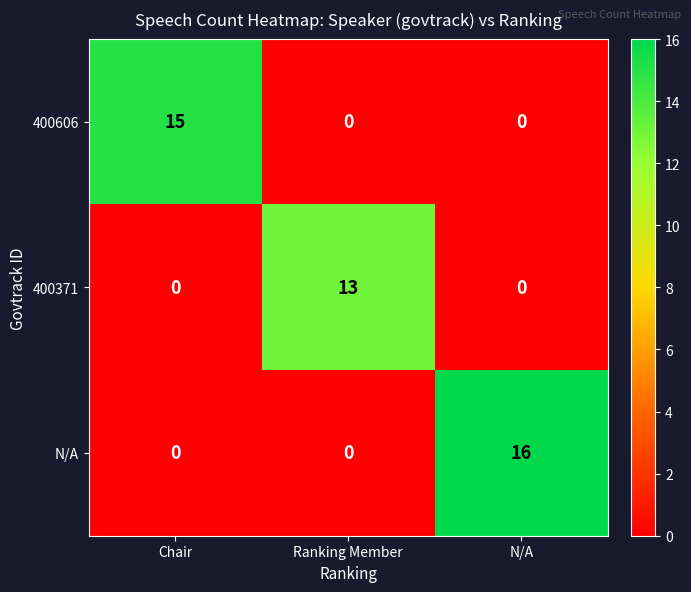

List the series in order of their overall mean, lowest first.

400371, 400606, N/A